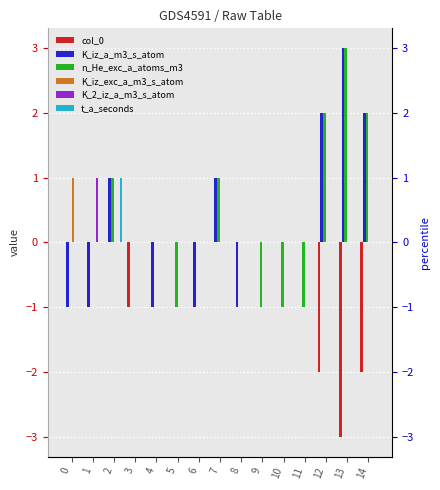

Does the chart contain any negative values?

Yes